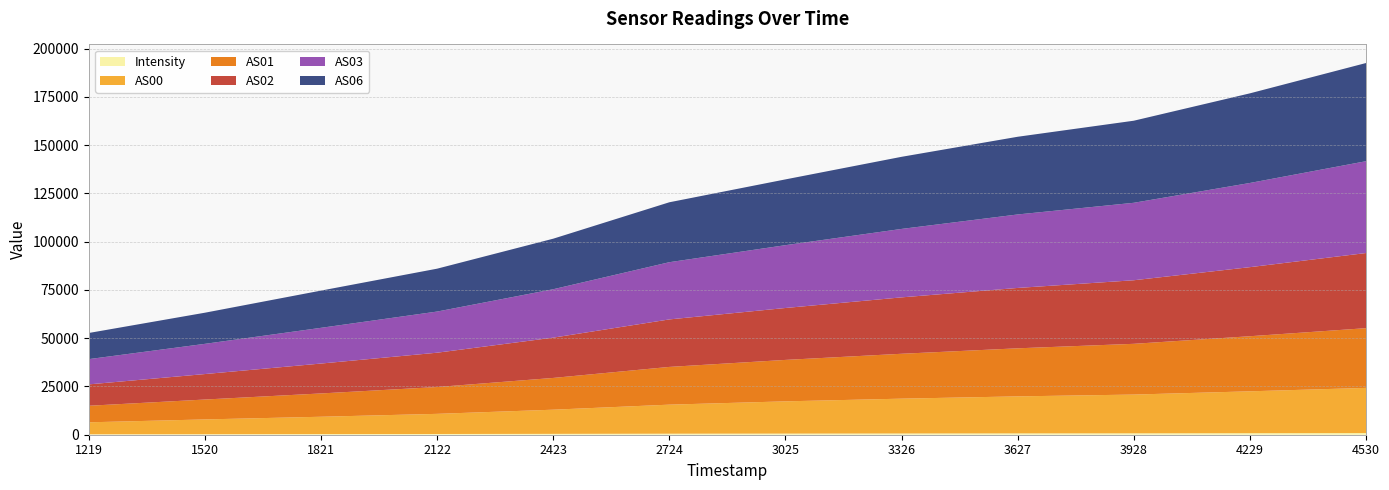

Reading left to right, what are all the values shown in this chart?

Intensity: 236.7	272.2	327.6	377.5	447.4	536.0	590.7	651.2	700.4	733.2	795.8	866.7
AS00: 6190.0	7649.0	8980.0	10432.0	12517.0	15037.0	16692.0	18028.0	19158.0	20063.0	21684.0	23389.0
AS01: 8573.0	10305.0	12069.0	13895.0	16447.0	19546.0	21463.0	23247.0	24893.0	26283.0	28529.0	30929.0
AS02: 11071.0	13193.0	15485.0	17775.0	20863.0	24598.0	26890.0	29209.0	31266.0	32922.0	35772.0	38911.0
AS03: 13077.0	15644.0	18502.0	21309.0	25079.0	29631.0	32532.0	35447.0	38057.0	40115.0	43601.0	47559.0
AS06: 13540.0	16124.0	19277.0	22205.0	26172.0	31035.0	34067.0	37345.0	40237.0	42509.0	46417.0	50846.0